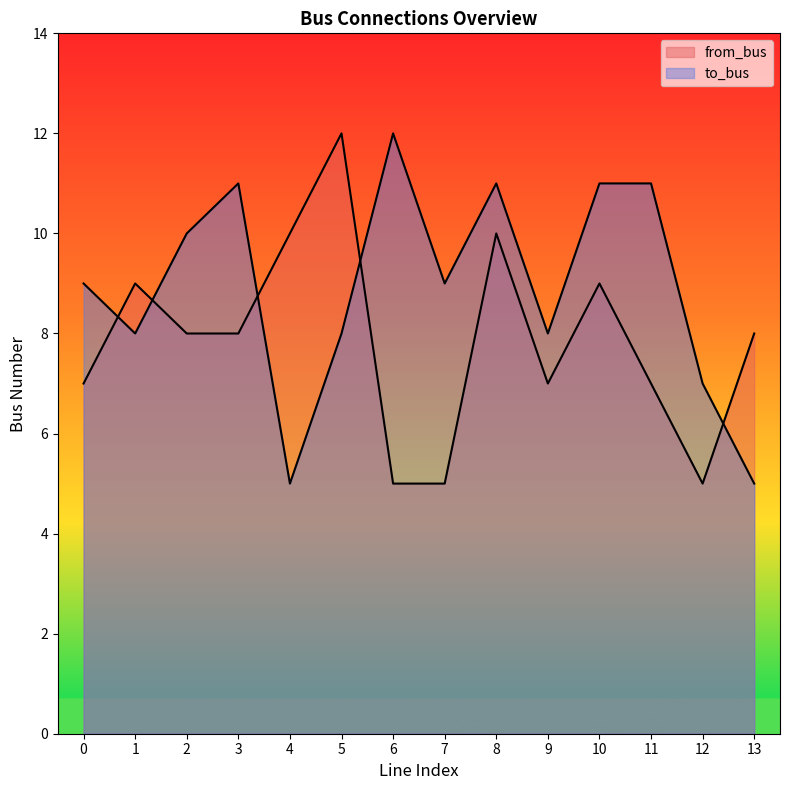

What value does the to_bus series have at 0?

9